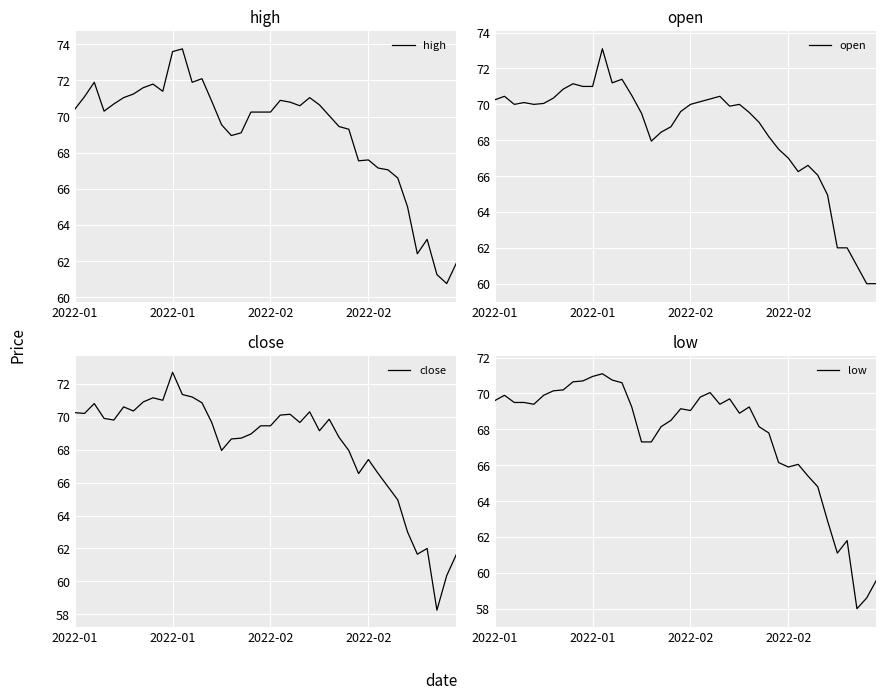

At which category does open reach its first local peak?

2022-01